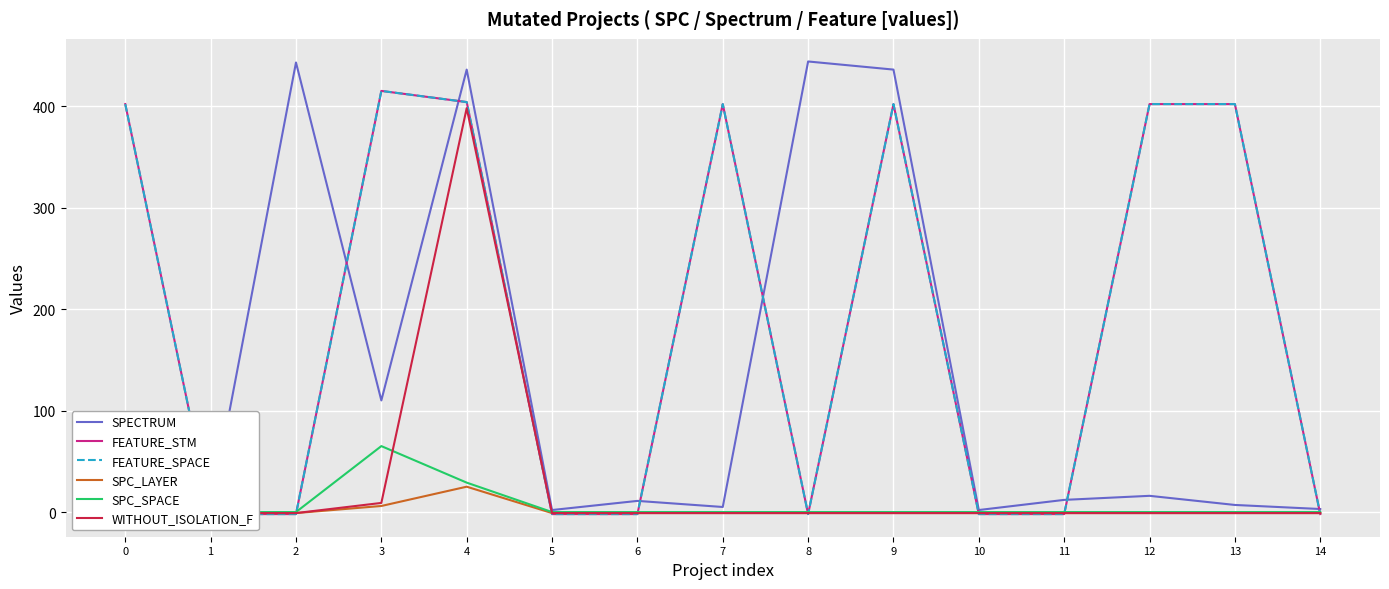

True or false: SPC_LAYER and SPECTRUM cross at least once.

False